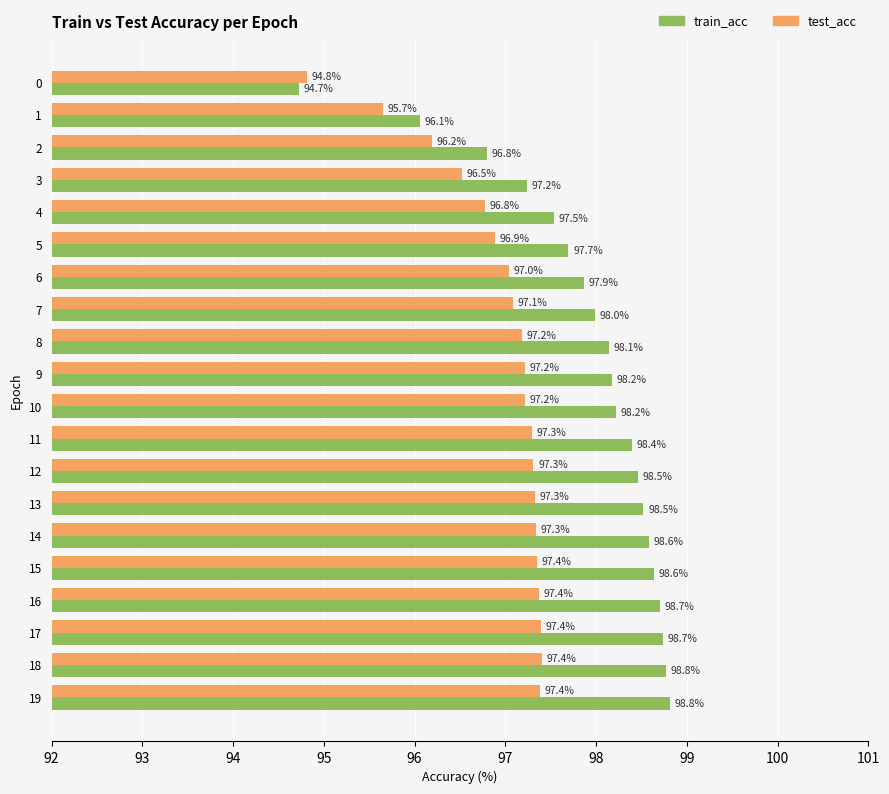

Which series changed the most between 1 and 8?

train_acc